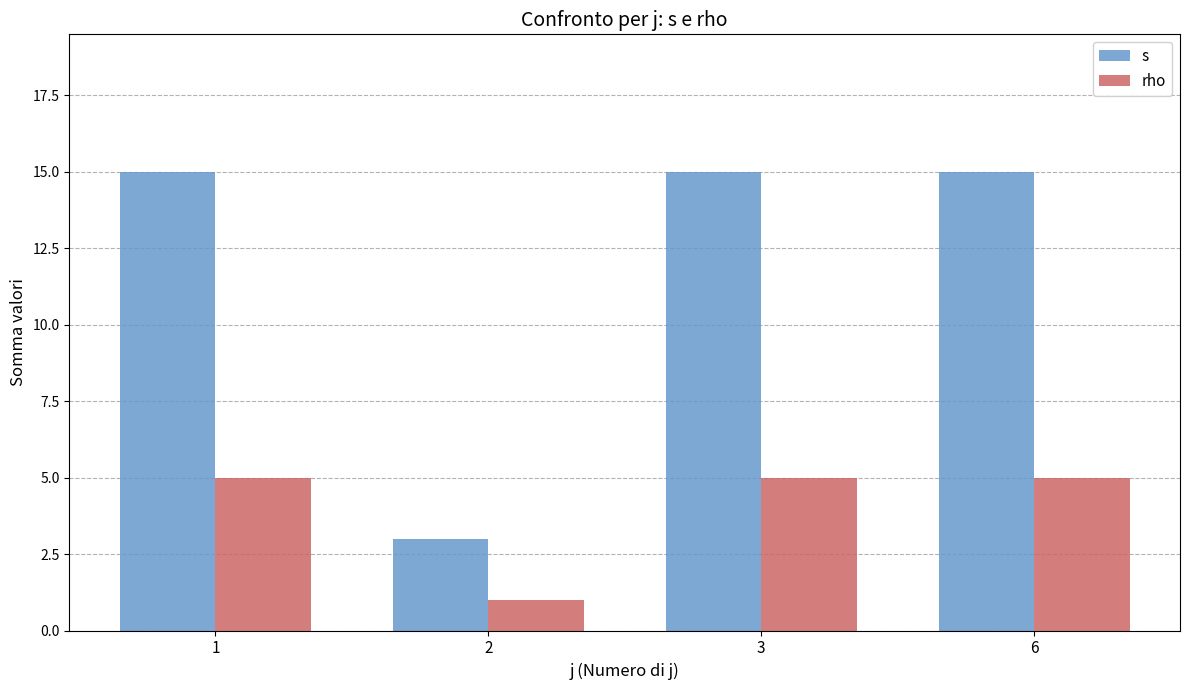

Which category has the lowest value across all series?

2